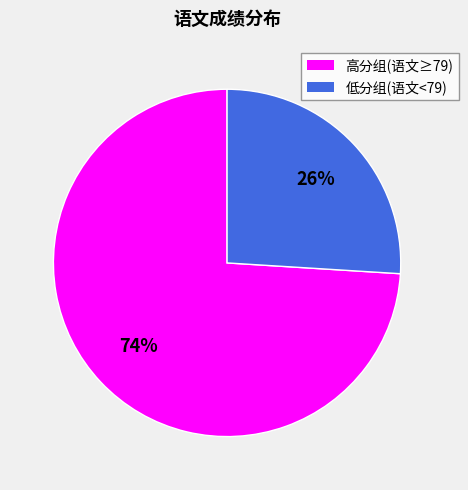

To the nearest percent, what is the average slice percentage?

50%